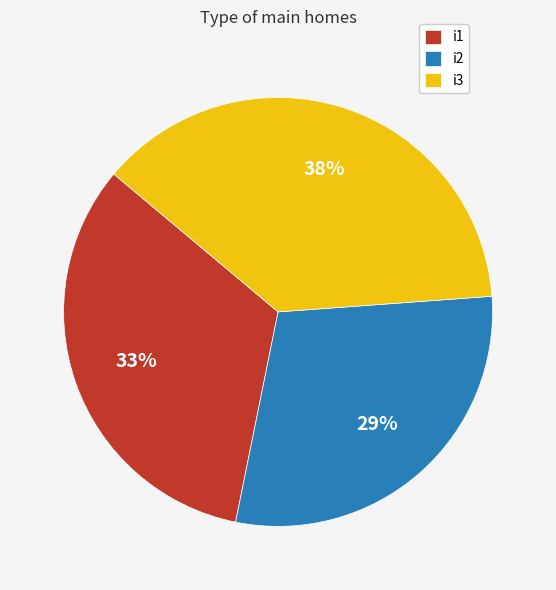

Is i2 the majority of the pie?

No